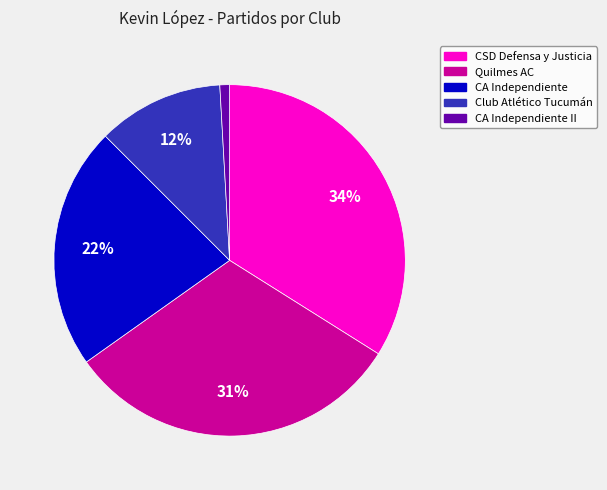

Is there any slice that represents more than half of the pie?

No